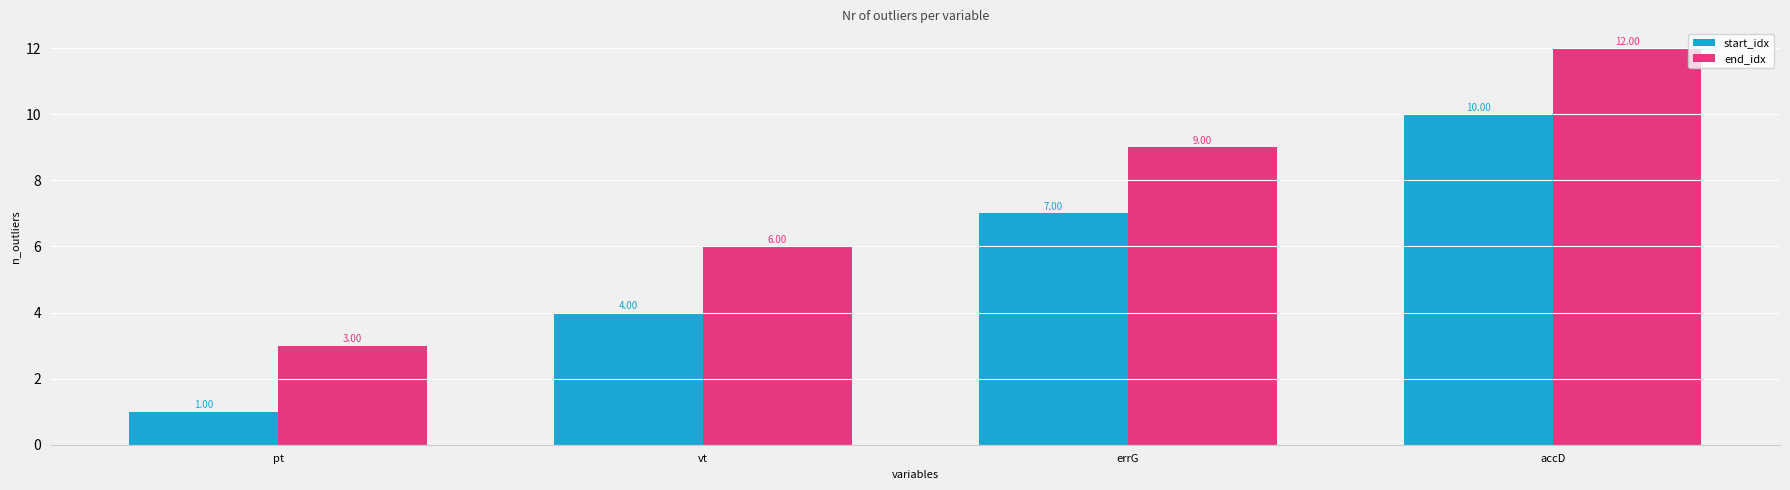

Count the number of data series in this chart.

2